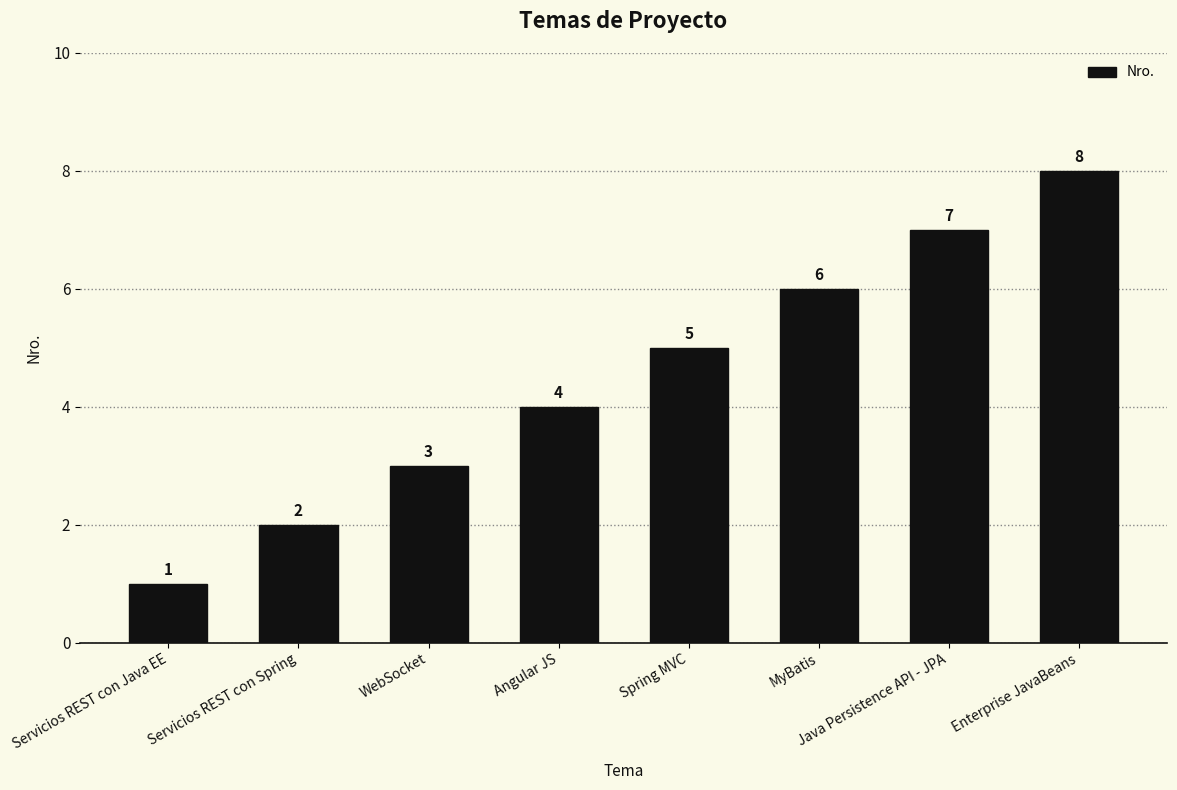

How many data points are less than 5?

4